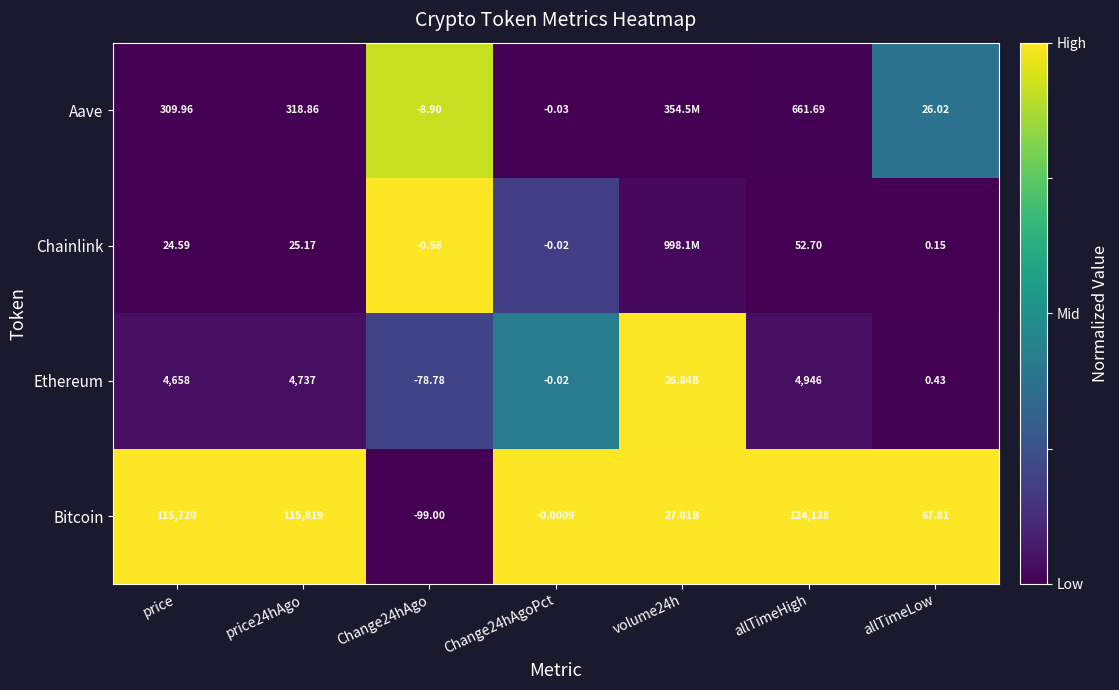

At which category does the chart reach its minimum across all series?

Change24hAgo